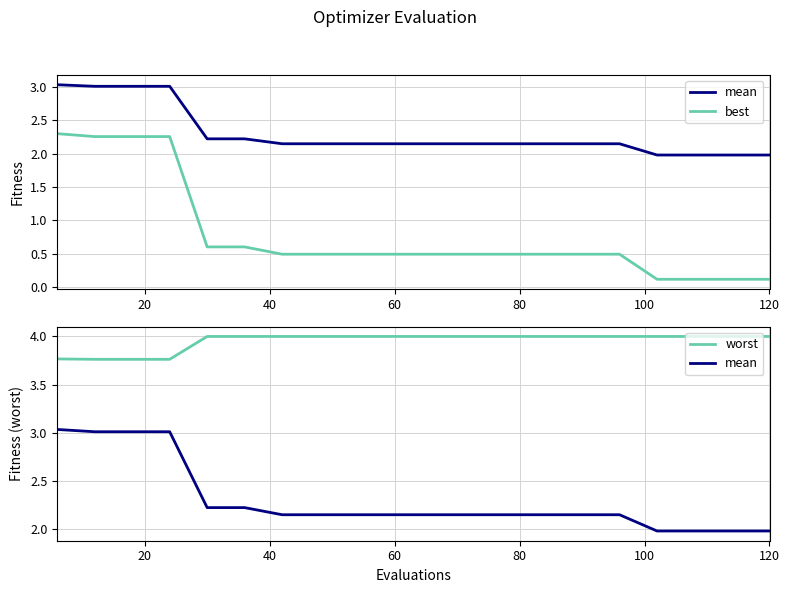

What are all the series names shown in the legend?

mean, best, worst